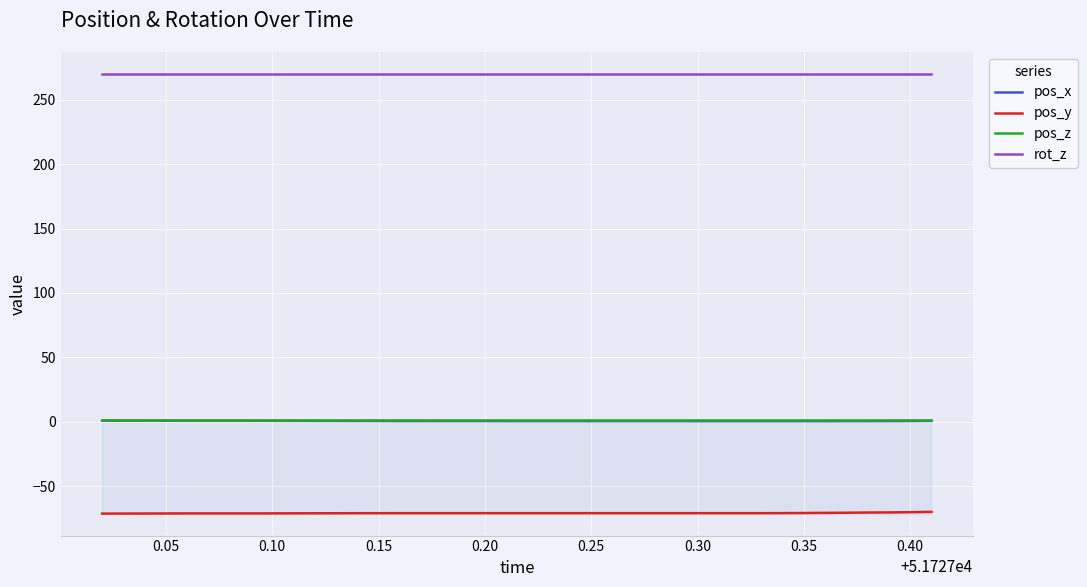

What is the smallest value displayed?

-71.3